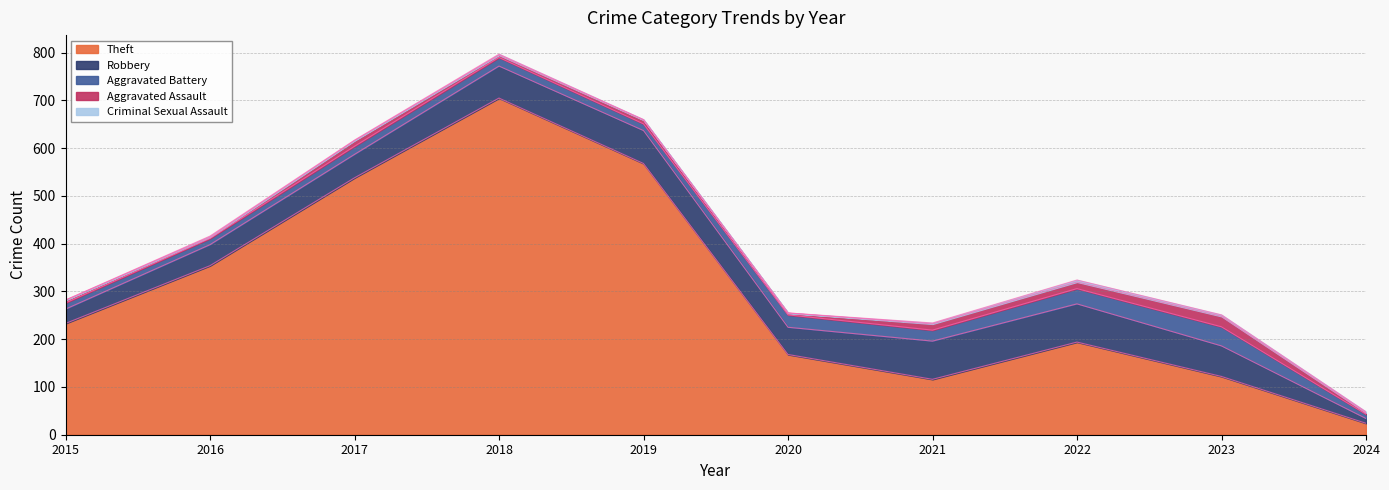

How many lines are shown in the chart?

5